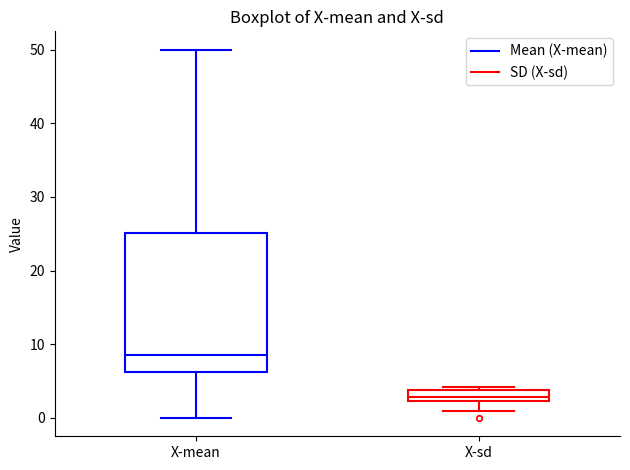

Where is the lower edge of the box for X-sd on the y-axis? The values are not printed on the chart, so give them approximately, as read against the axis.

2